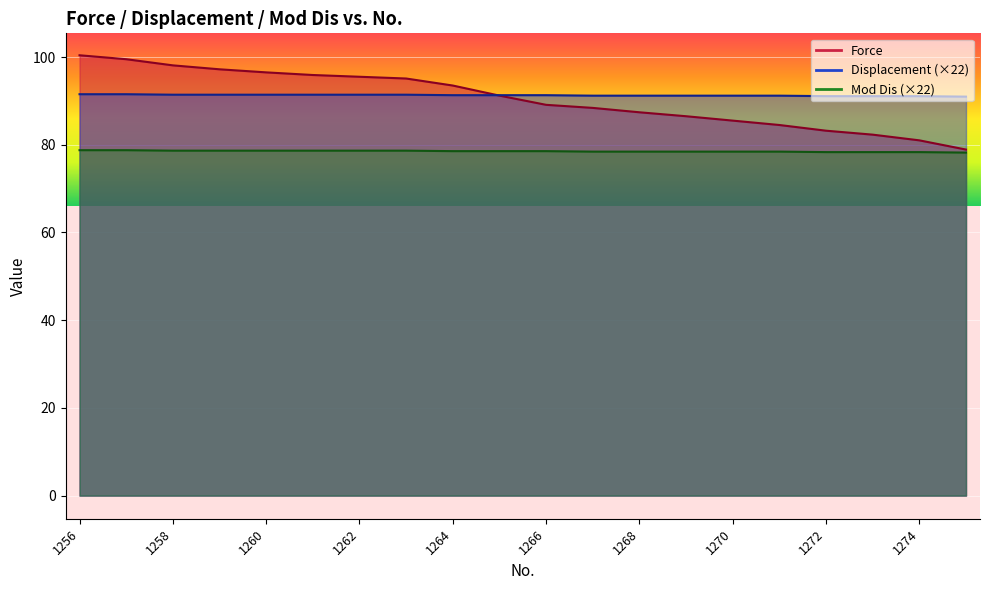

How many intersections are there between Force and Displacement?

1